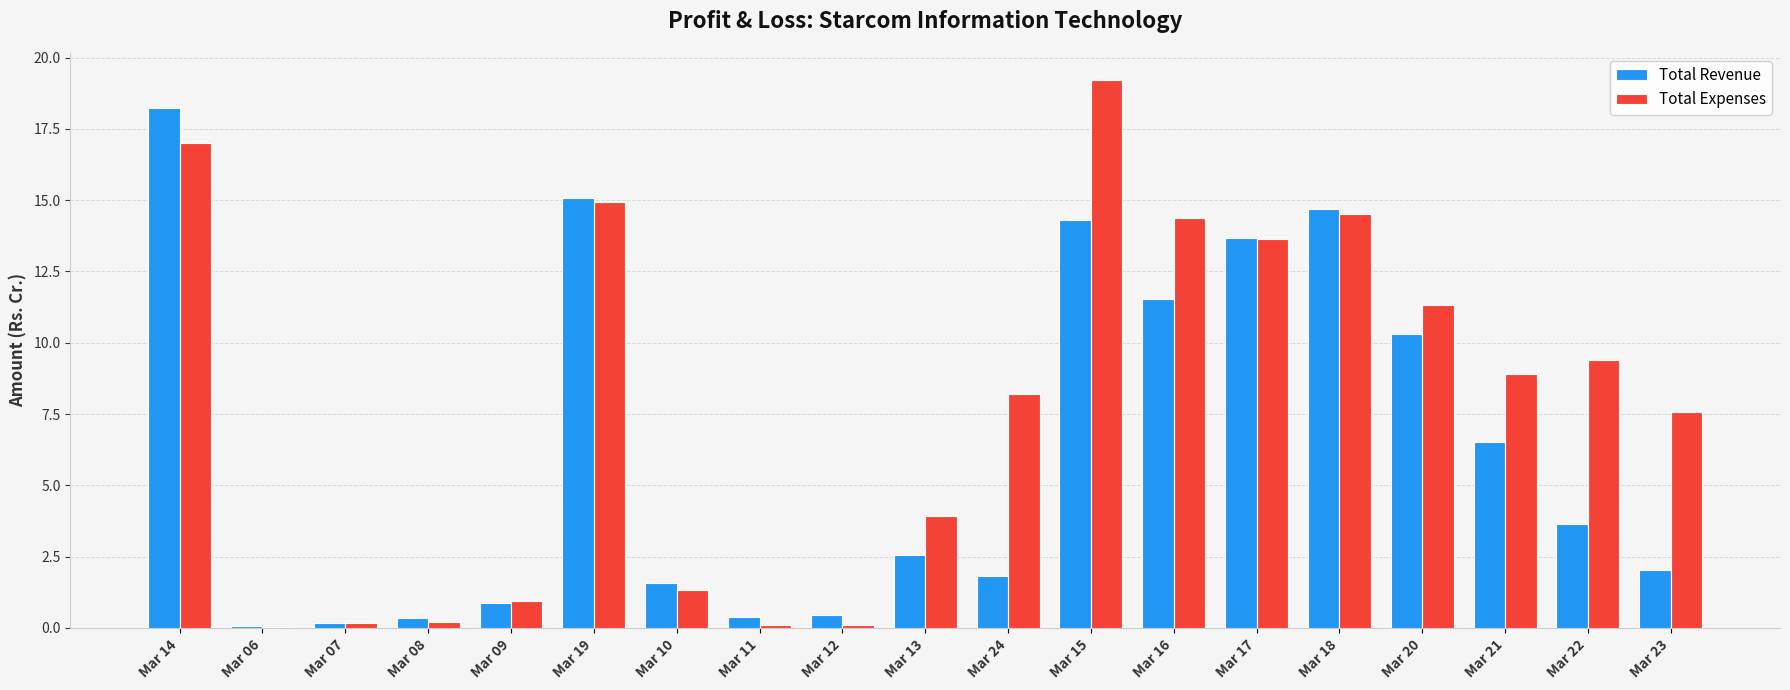

Which category has the highest value across all series?

Mar 15